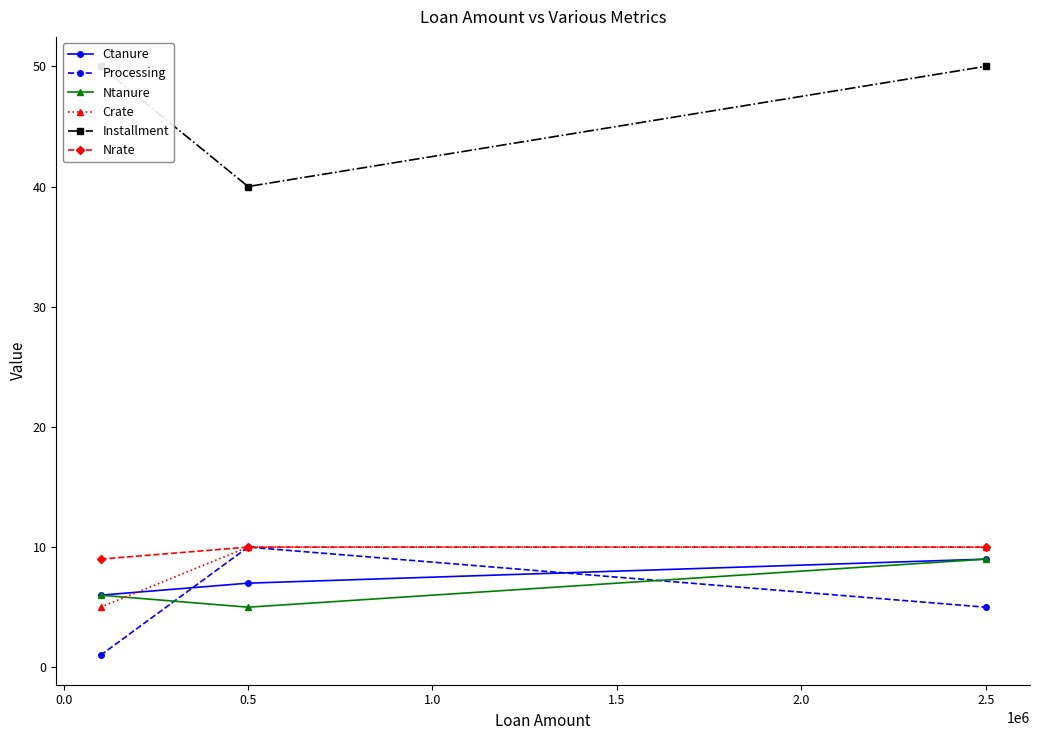

Is the value of Crate at 0.5 greater than the value of Ctanure at 0.5?

Yes